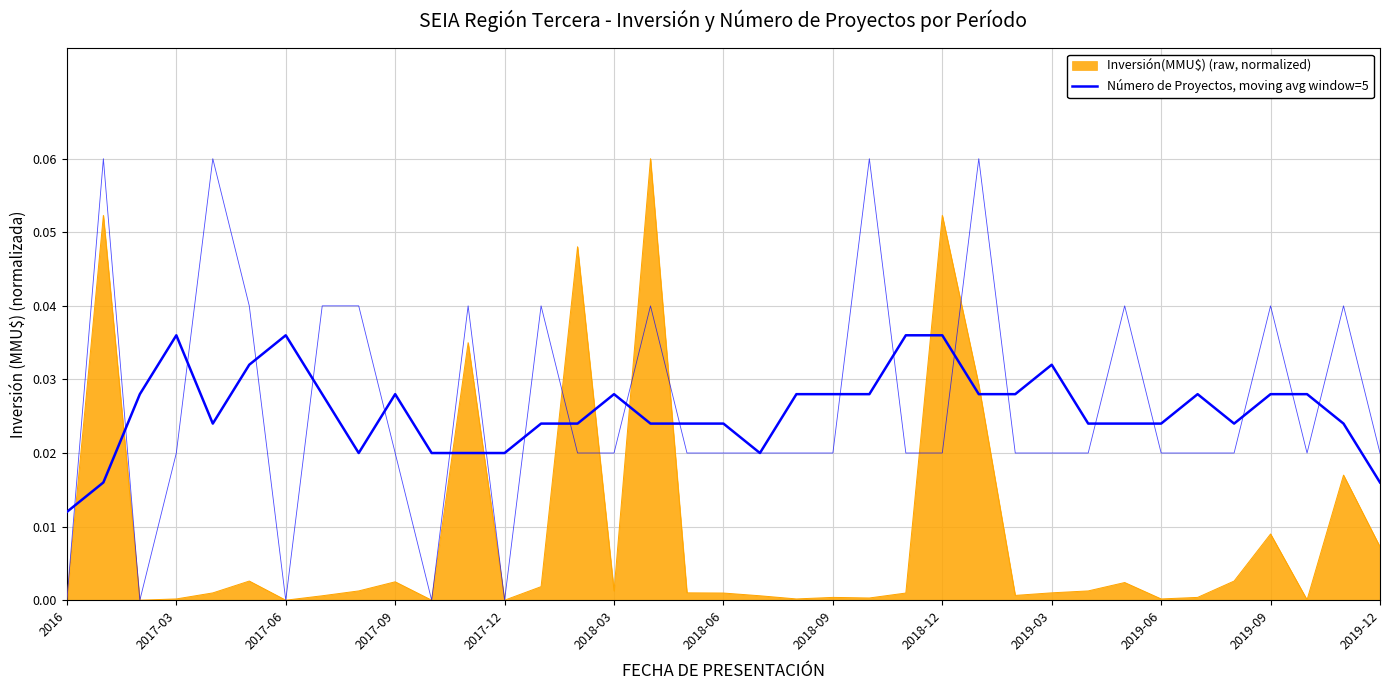

How many lines are shown in the chart?

1